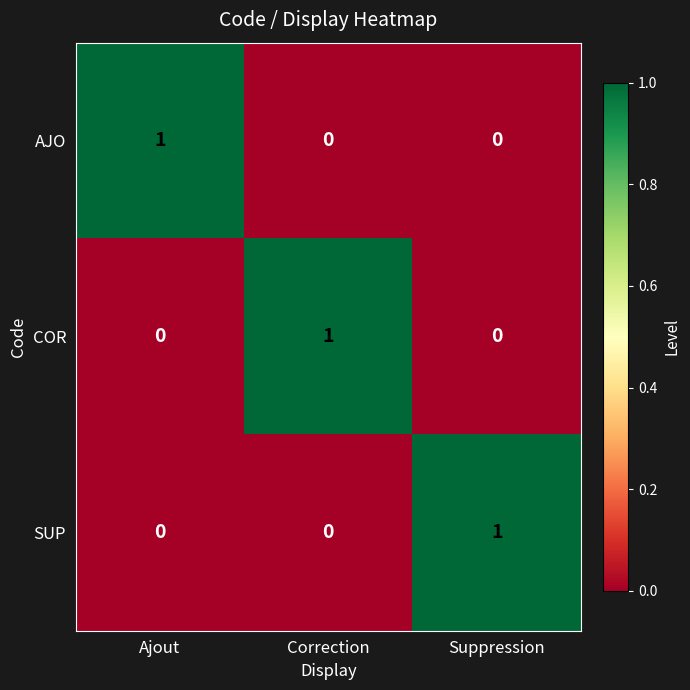

What is the difference between the highest and lowest values at Suppression?

1